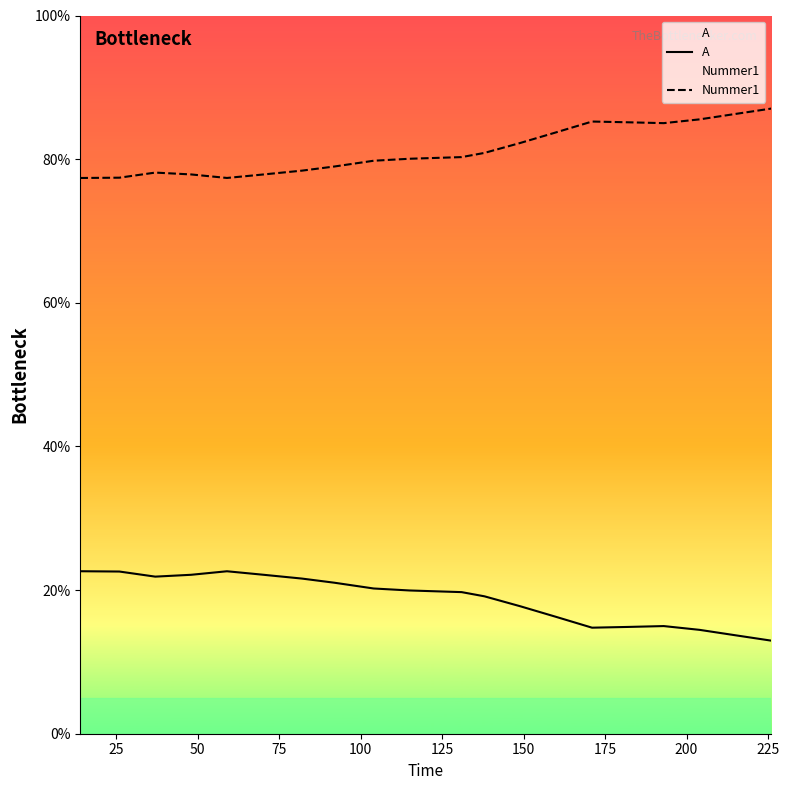

Which has a higher value, 225 or 150?

150